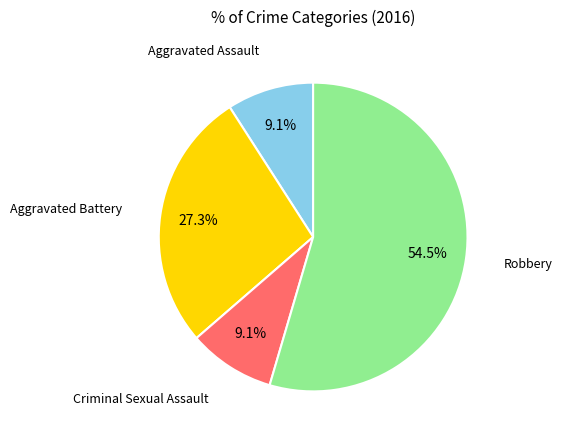

The Robbery slice represents 42% of the pie. True or false?

False